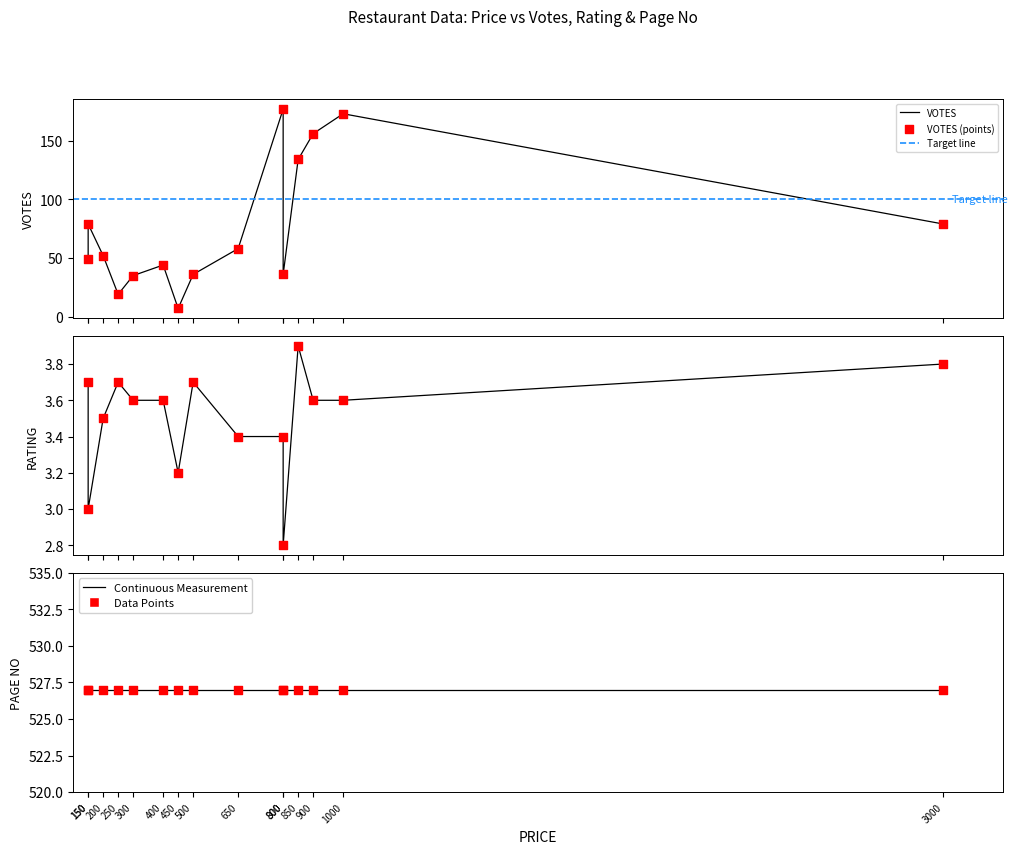

Which series reaches the maximum Y coordinate?

PAGE NO